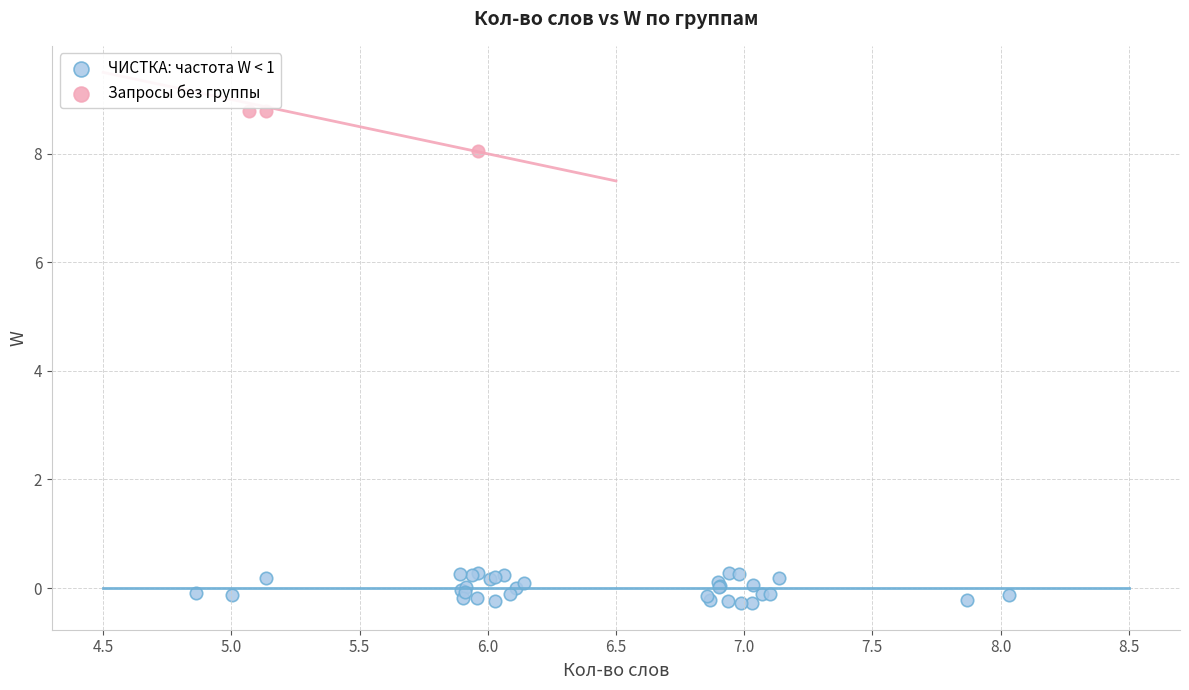

Which series contains the highest Y value?

Запросы без группы